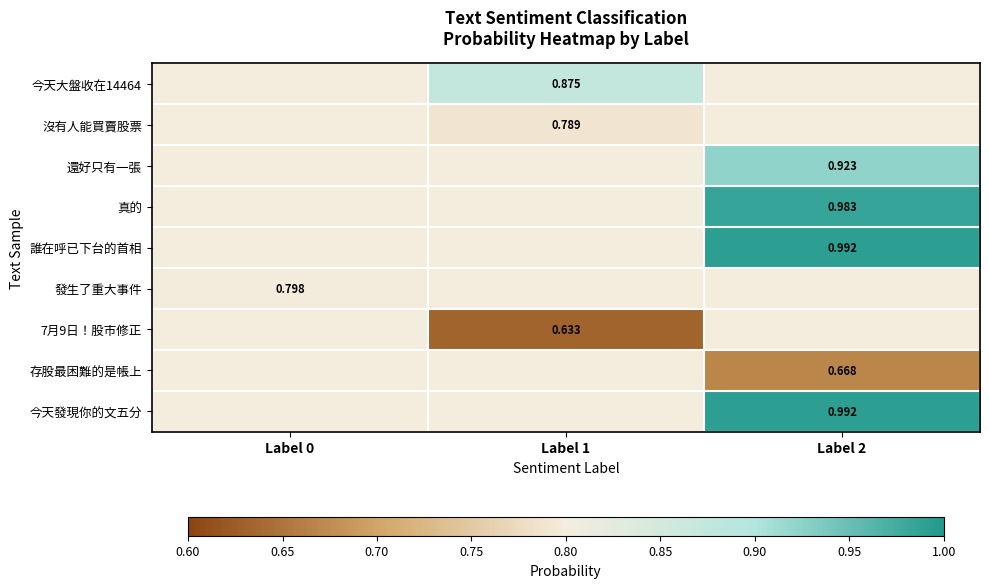

Is the value of 7月9日！股市修正 at Label 2 greater than the value of 真的 at Label 1?

No